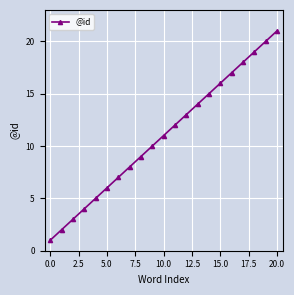

What is the greatest value displayed?

21